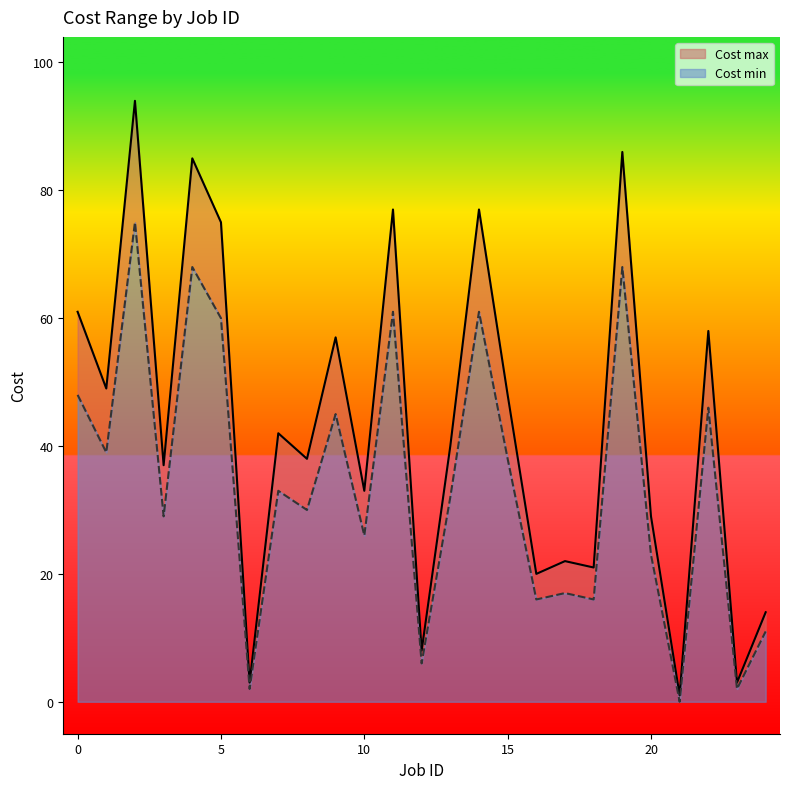

What is the difference between the highest and lowest values at 3?

8